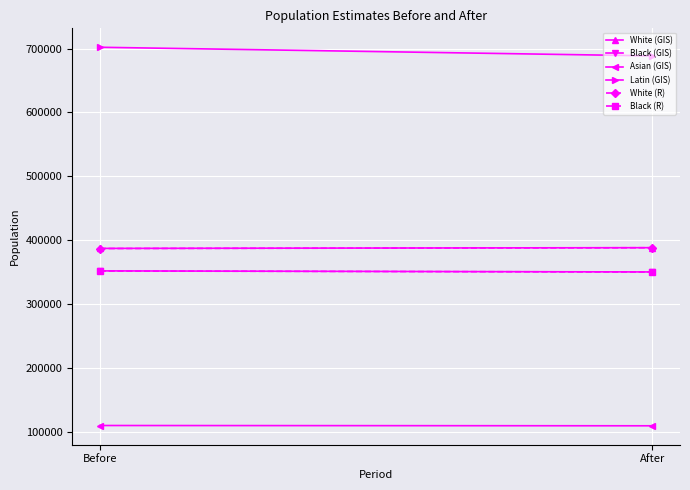

What is the label of the 1st point from the left?

Before